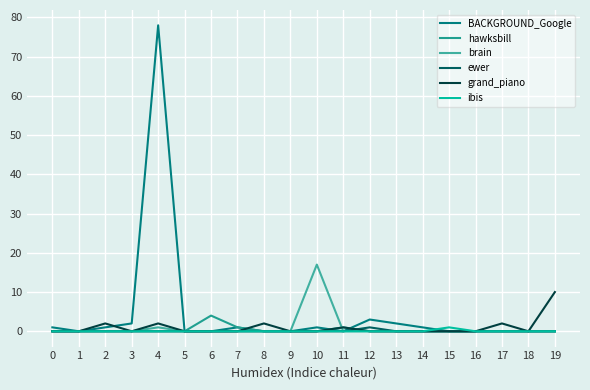

What are all the series names shown in the legend?

BACKGROUND_Google, hawksbill, brain, ewer, grand_piano, ibis